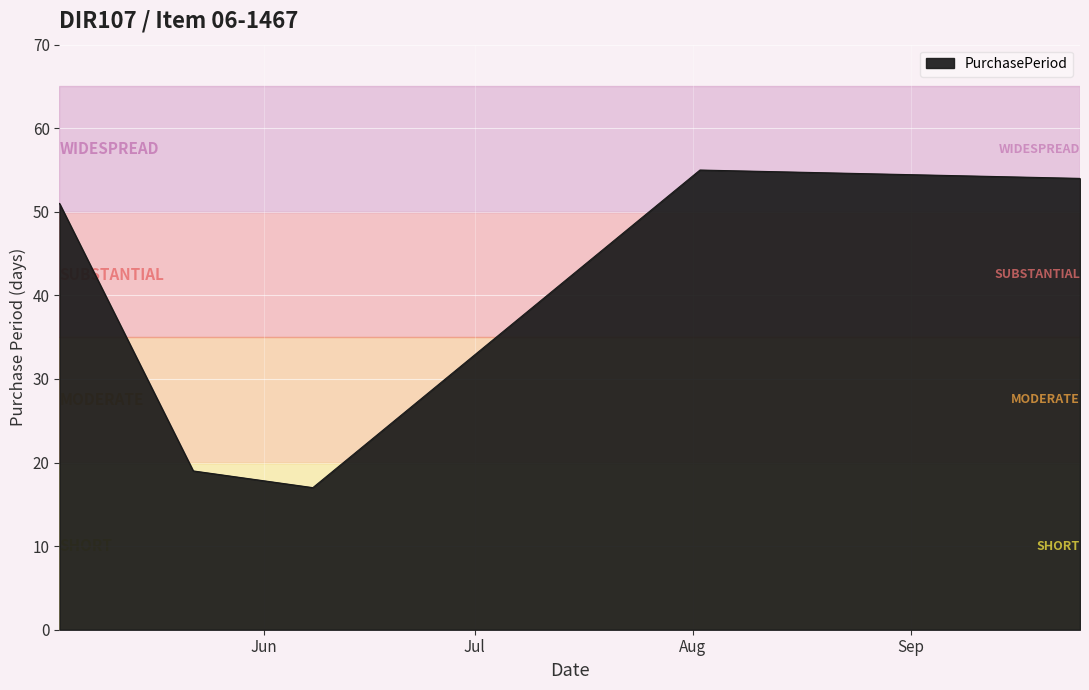

What is the difference between the second highest and minimum values?

37